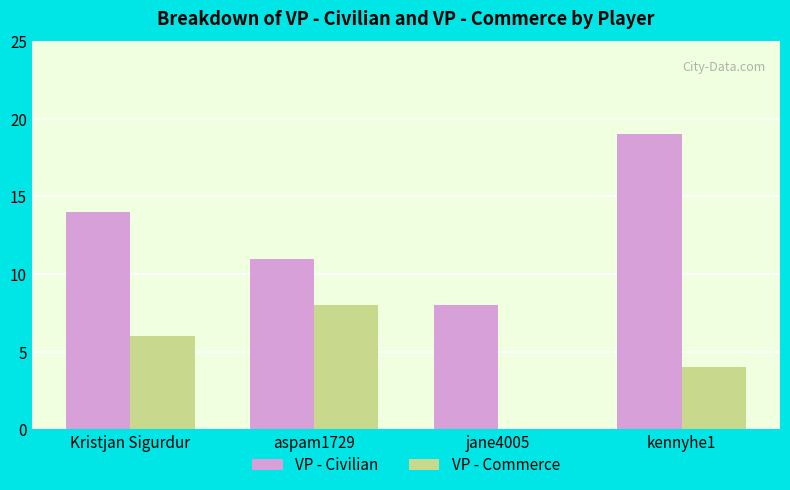

Reading left to right, list all the values displayed in this chart.

VP - Civilian: 14	11	8	19
VP - Commerce: 6	8	0	4